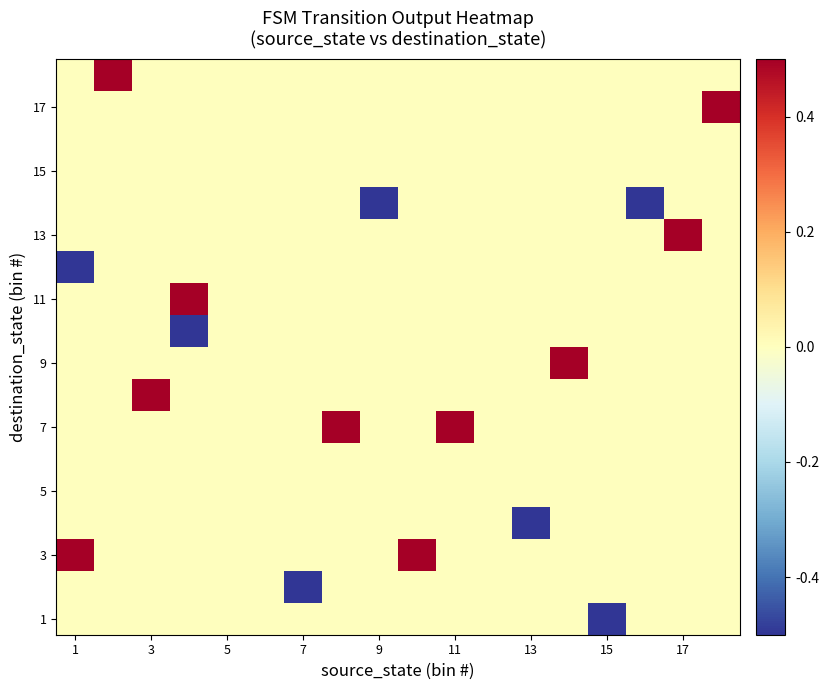

What is the greatest value displayed?

0.5